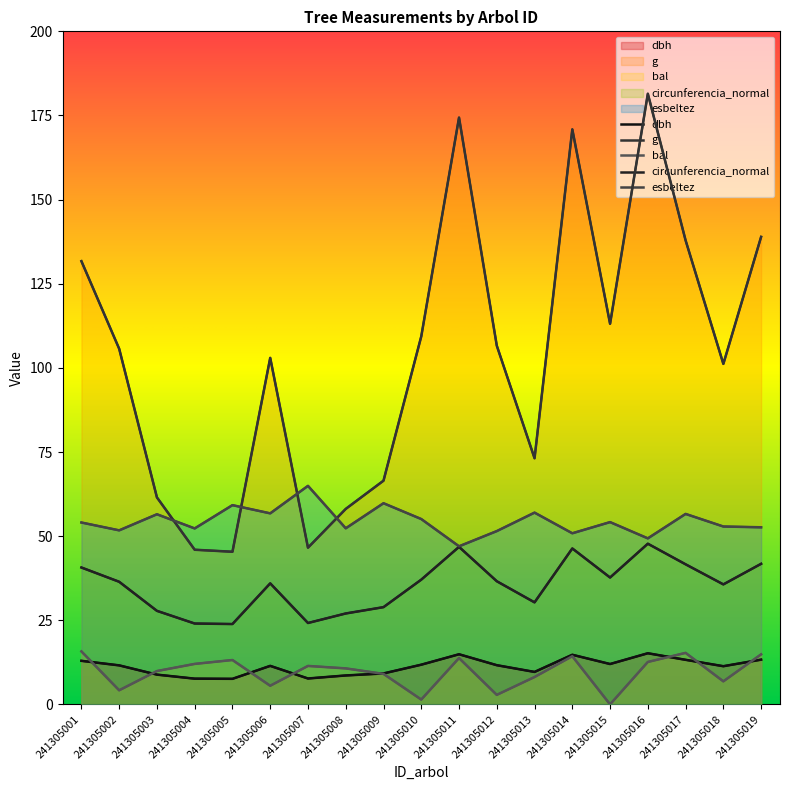

Reading left to right, extract all data points from this chart.

dbh: 12.9	11.6	8.8	7.7	7.6	11.4	7.7	8.6	9.2	11.8	14.9	11.7	9.7	14.8	12.0	15.2	13.2	11.3	13.3
g: 131.7	105.7	61.5	46.0	45.4	103.0	46.6	58.1	66.5	109.4	174.4	106.6	73.1	170.9	113.1	181.5	137.9	101.2	138.9
bal: 15.8	4.2	9.9	12.0	13.2	5.5	11.4	10.7	9.1	1.4	13.8	2.8	8.1	14.3	0.0	12.6	15.3	6.8	14.9
circunferencia_normal: 40.7	36.4	27.8	24.0	23.9	36.0	24.2	27.0	28.9	37.1	46.8	36.6	30.3	46.3	37.7	47.8	41.6	35.7	41.8
esbeltez: 54.0	51.7	56.5	52.3	59.2	56.8	64.9	52.3	59.8	55.1	47.0	51.5	57.0	50.9	54.2	49.3	56.6	52.9	52.6